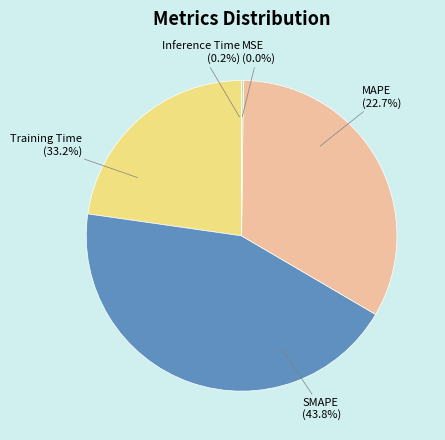

To the nearest percent, what is the combined percentage of SMAPE and Training Time?

77%